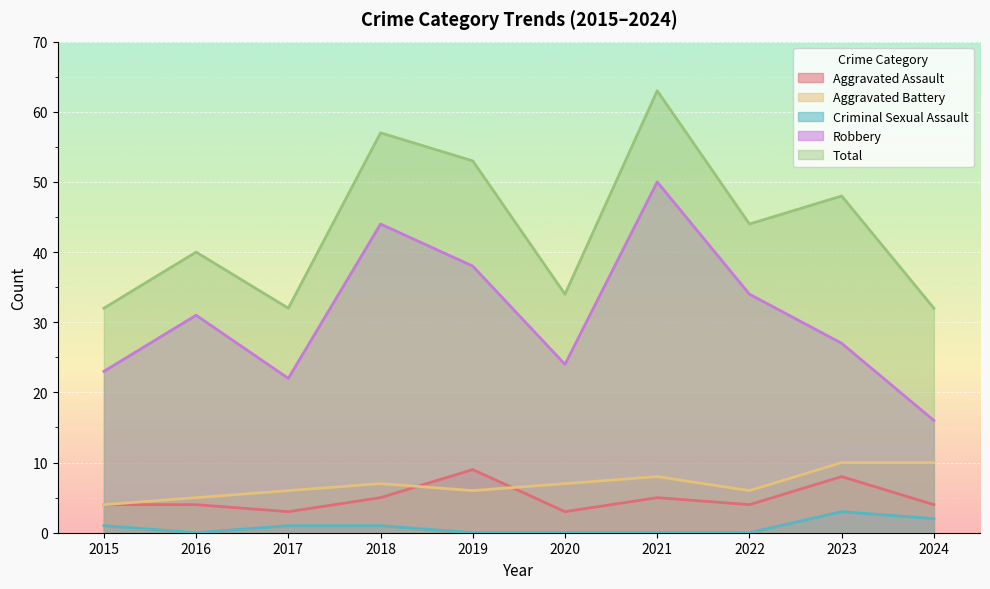

True or false: Aggravated Battery and Criminal Sexual Assault intersect in this chart.

False